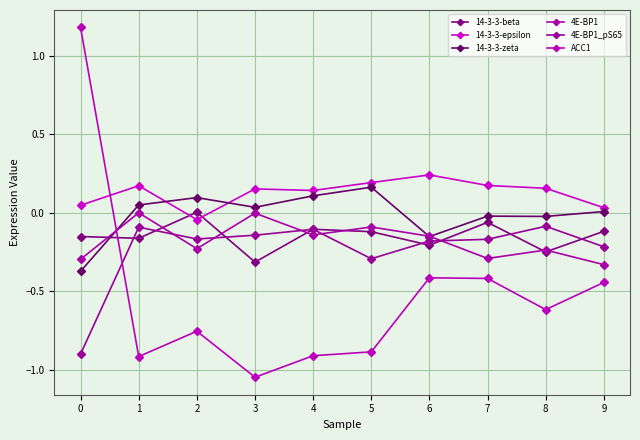

How many data points in 14-3-3-beta are less than 0?

9